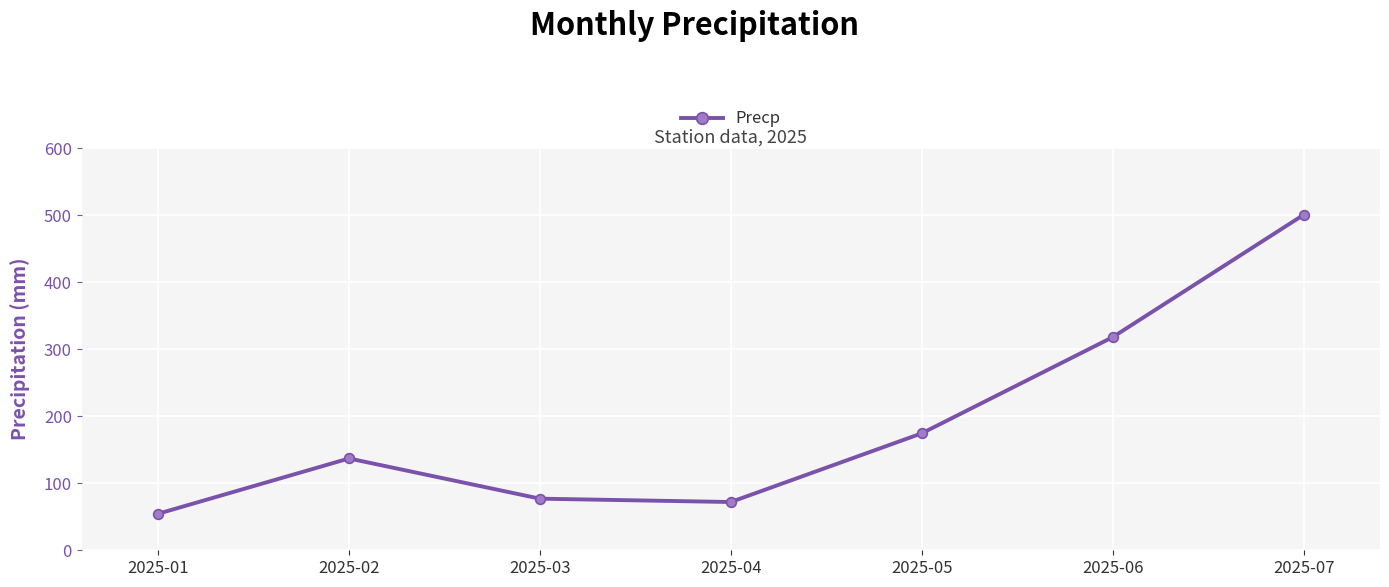

How many data points does each series have?

7